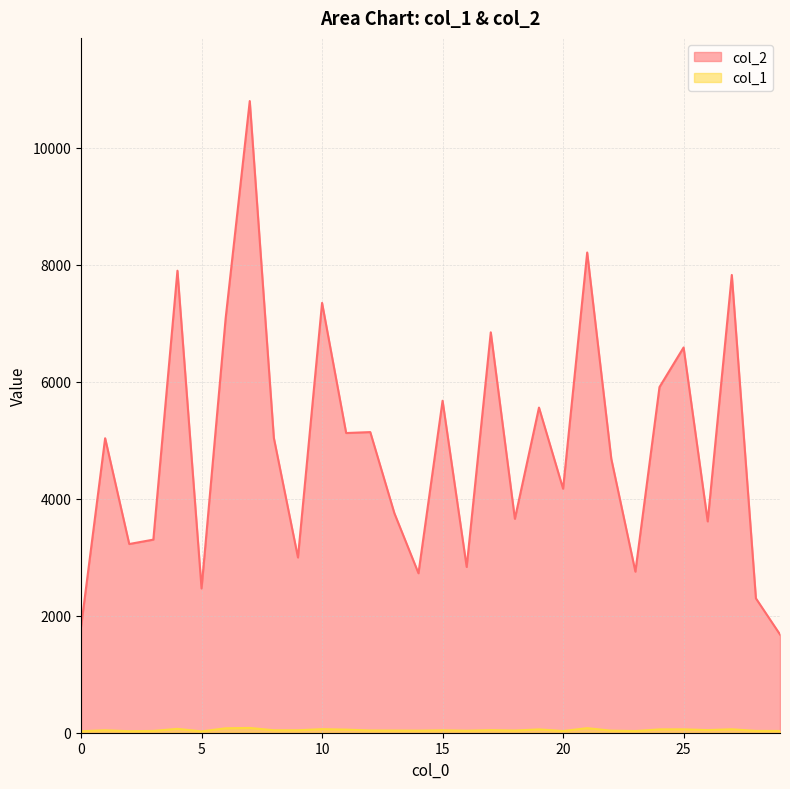

What is the approximate value of col_2 at 1, to the nearest 50?

5050